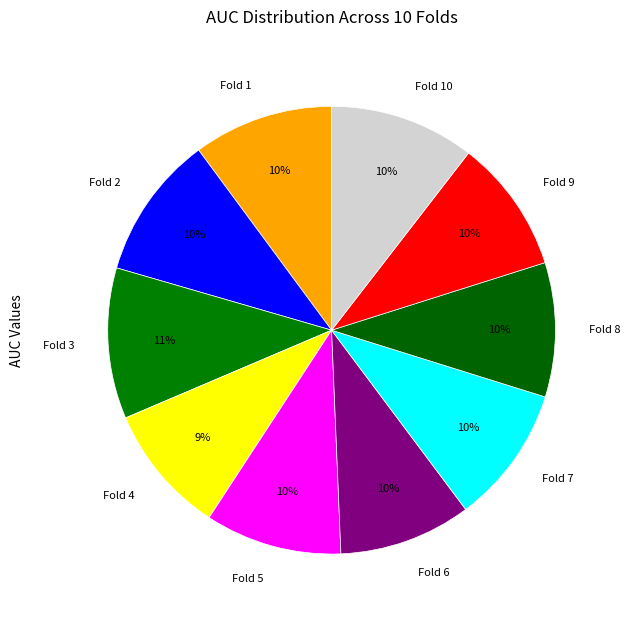

Combined, do Fold 2 and Fold 10 account for over 50%?

No